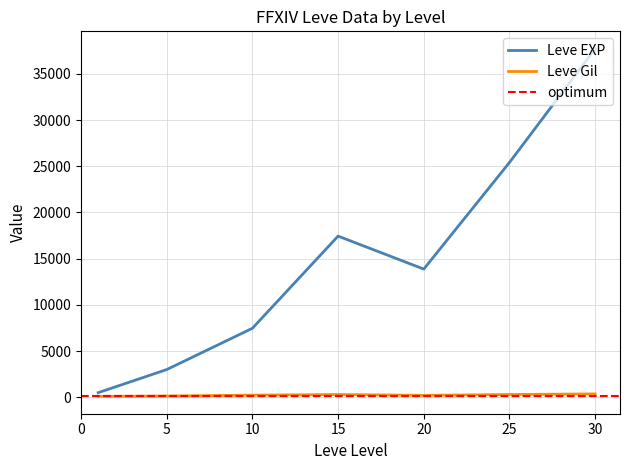

The value of Leve EXP at 20 is 42335. True or false?

False